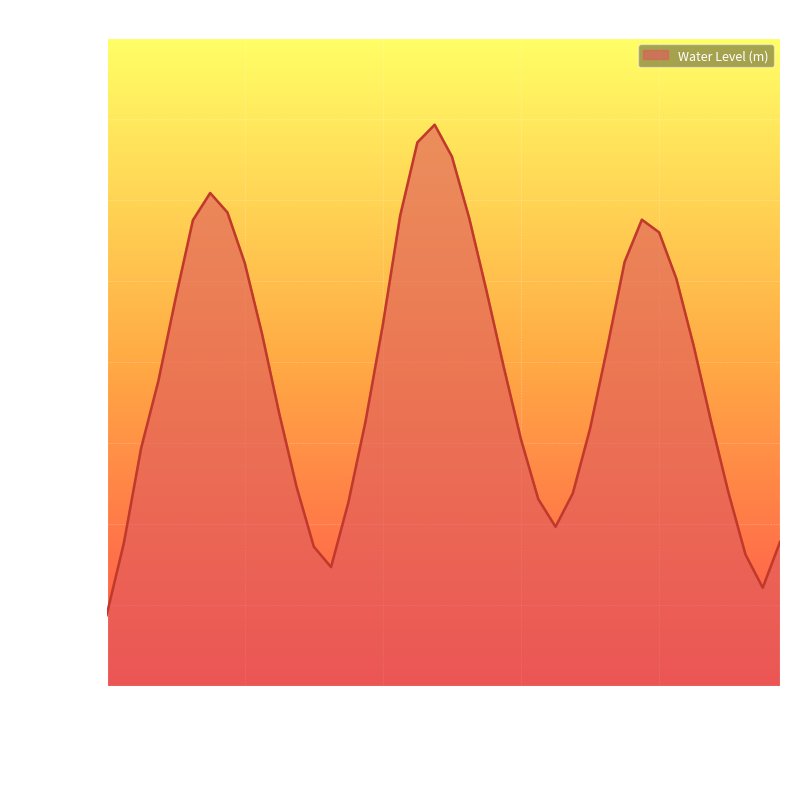

What is the greatest value displayed?

1.4